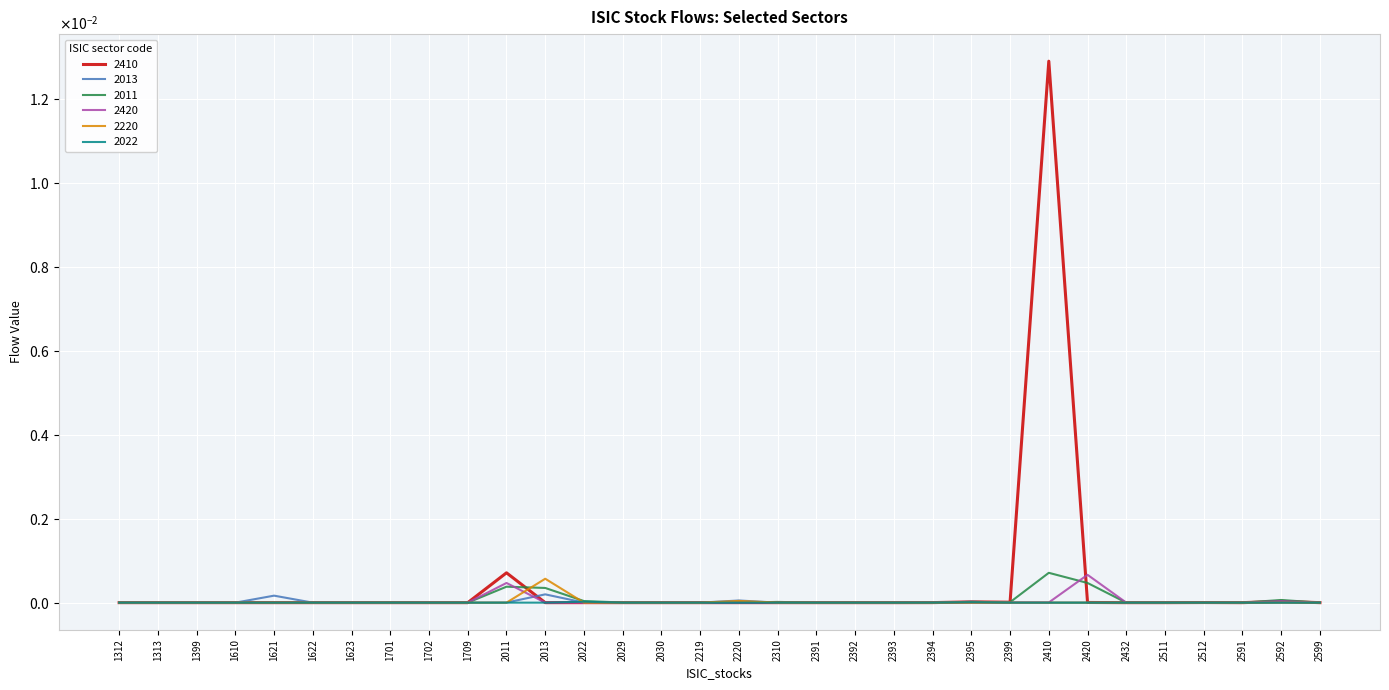

True or false: 2420 has a value of 0.0 at 2011.

False